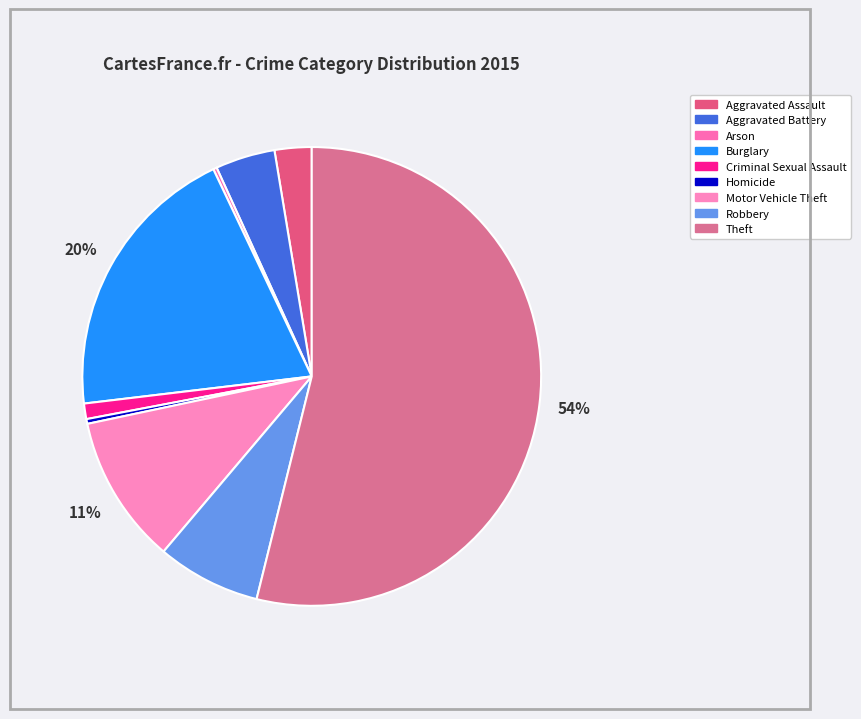

Rank the categories by value from highest to lowest.

Theft, Burglary, Motor Vehicle Theft, Robbery, Aggravated Battery, Aggravated Assault, Criminal Sexual Assault, Homicide, Arson